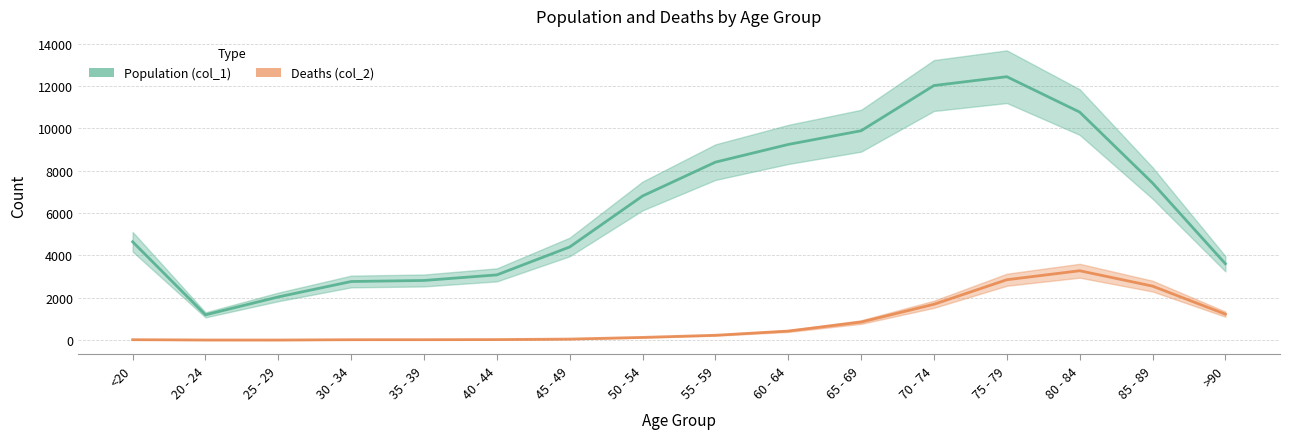

How many lines are shown in the chart?

2